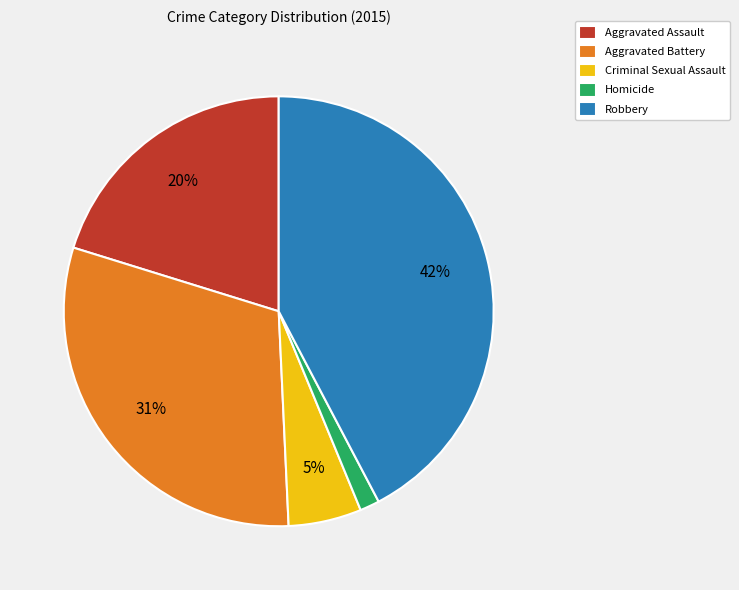

To the nearest percent, what is the difference between the largest and smallest slice percentages?

41%